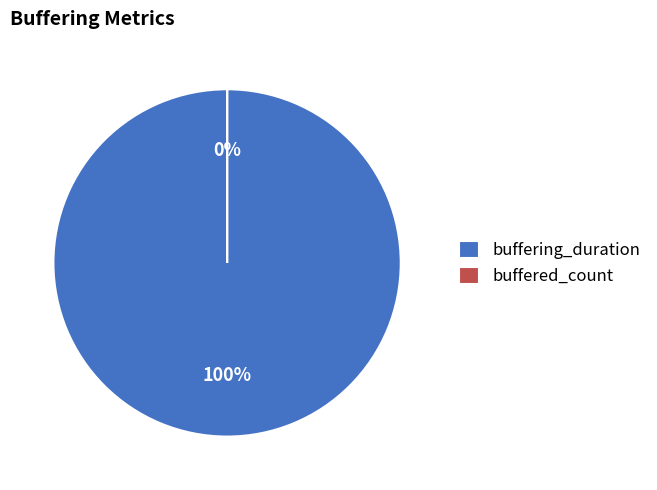

Which category has the biggest portion of the pie?

buffering_duration